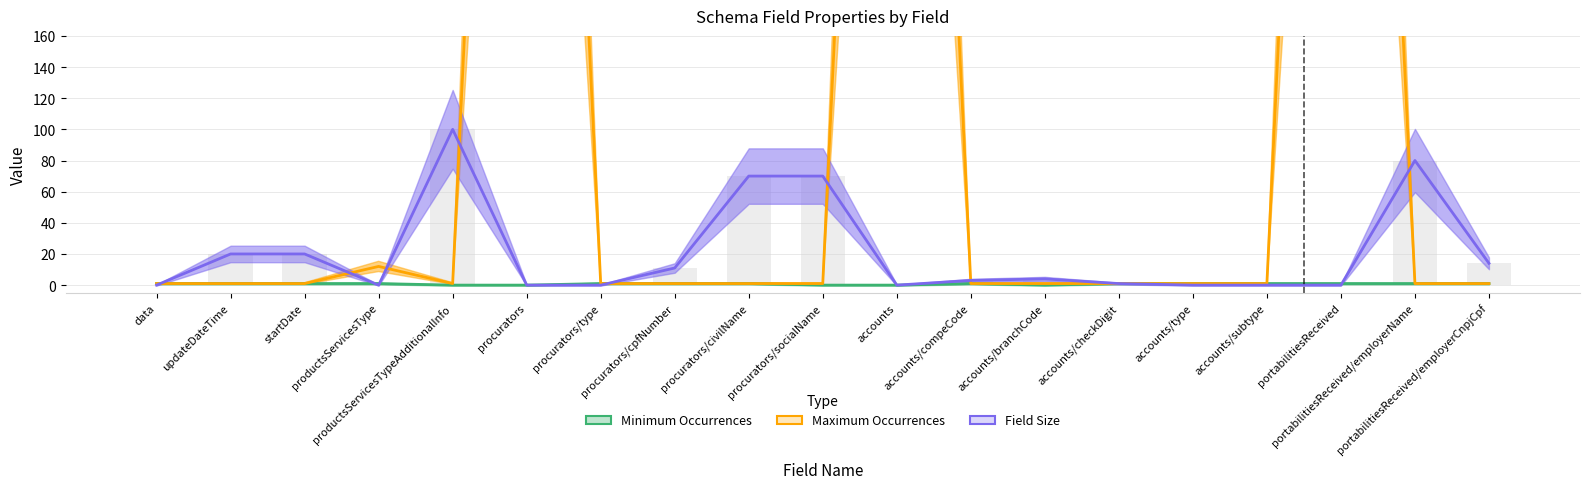

Rank the series at procurators from highest to lowest value.

Maximum Occurrences, Minimum Occurrences, Field Size